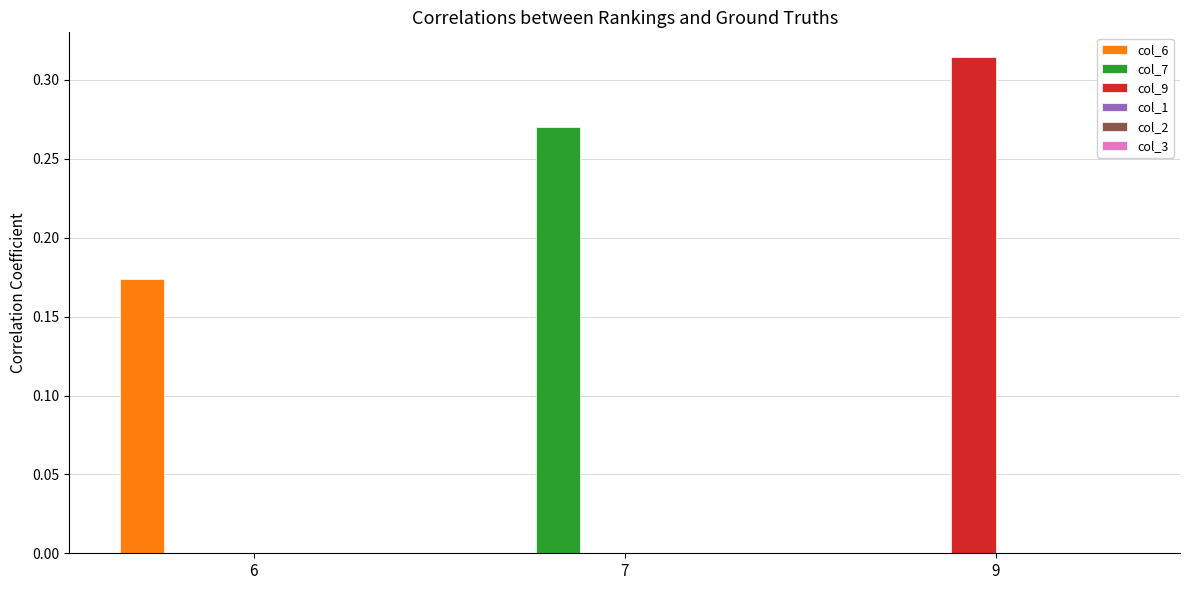

Which series changed the most between 6 and 9?

col_9